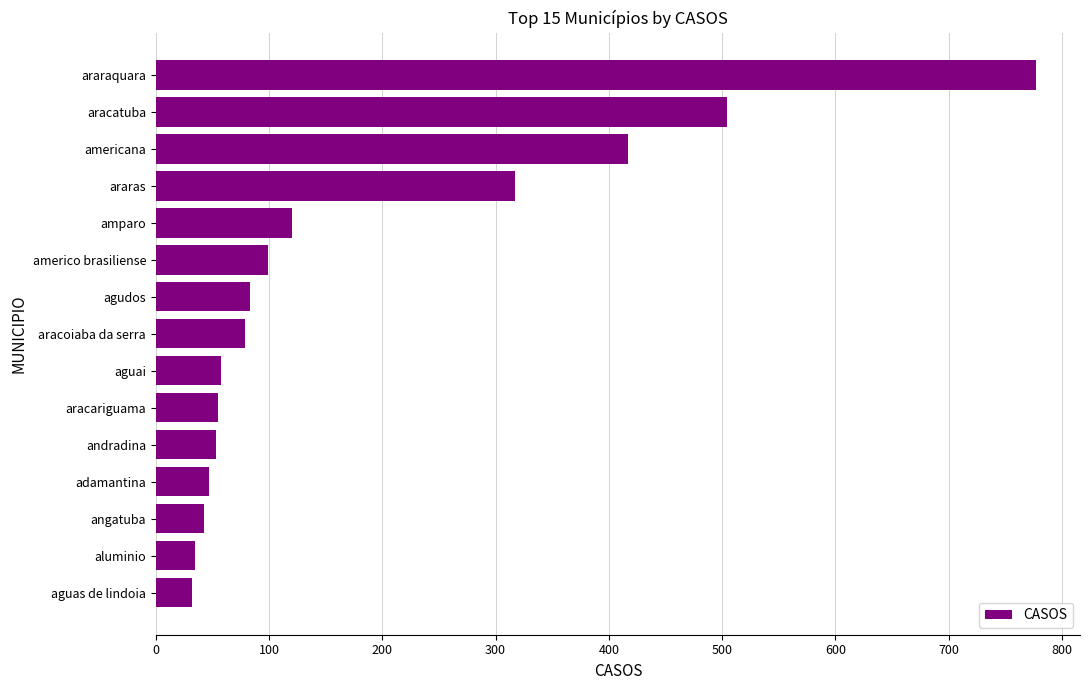

Does the chart contain any negative values?

No